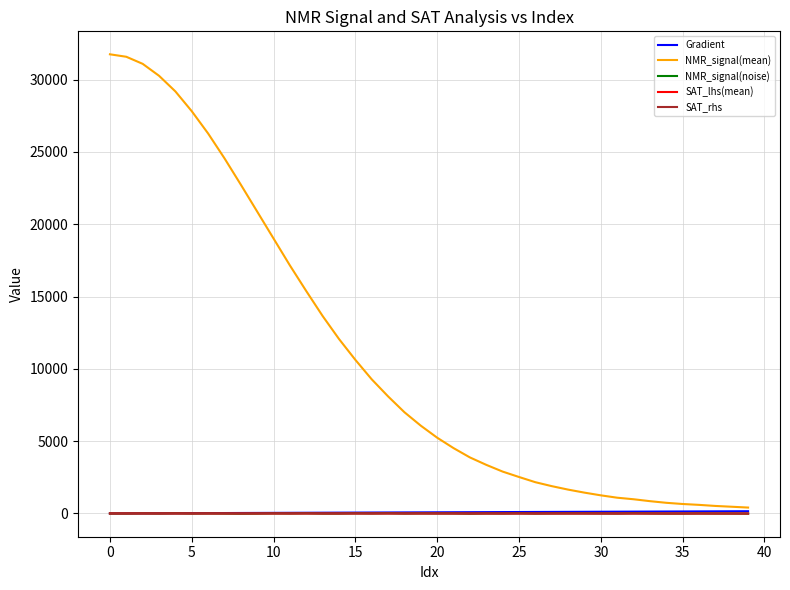

What are all the series names shown in the legend?

Gradient, NMR_signal(mean), NMR_signal(noise), SAT_lhs(mean), SAT_rhs